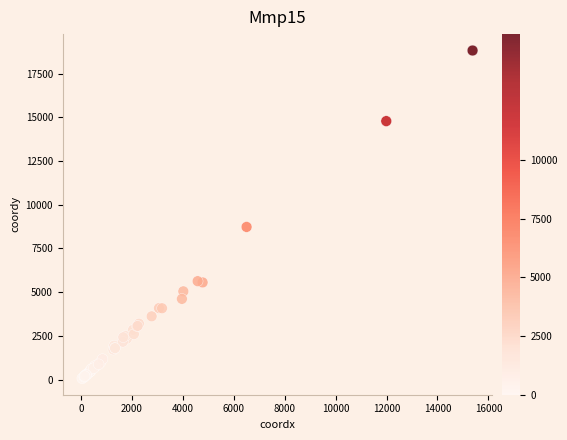

What Y value in the scatter plot is closest to 9443?

8727.0